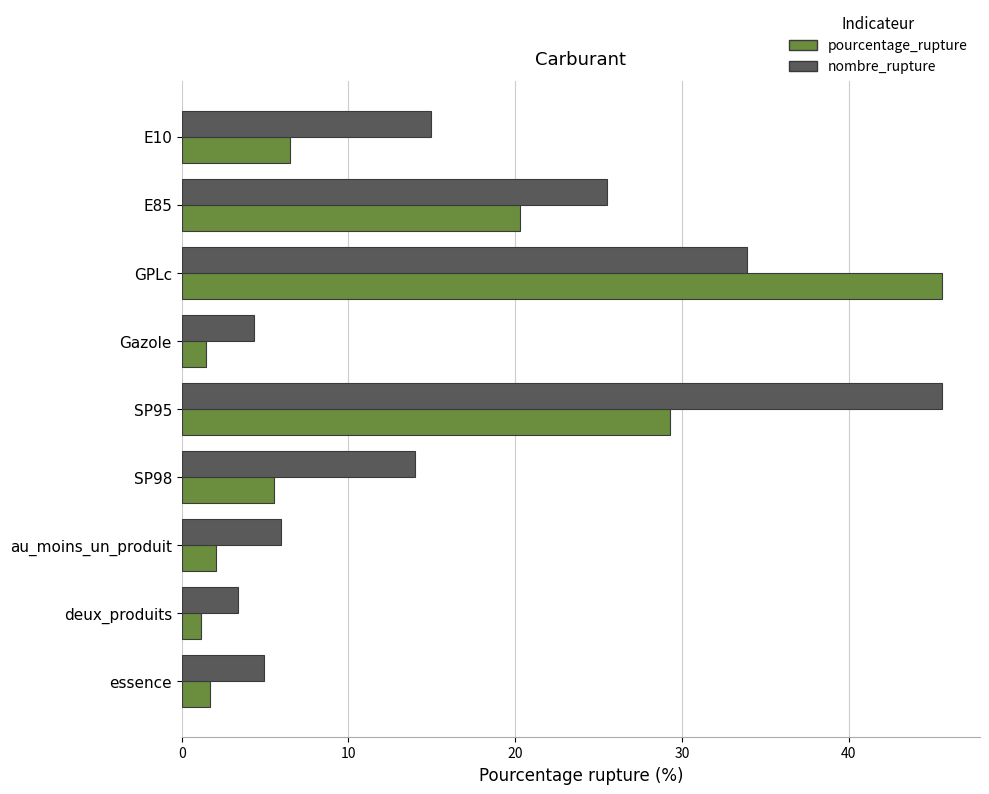

What is the minimum value shown in the chart?

1.1